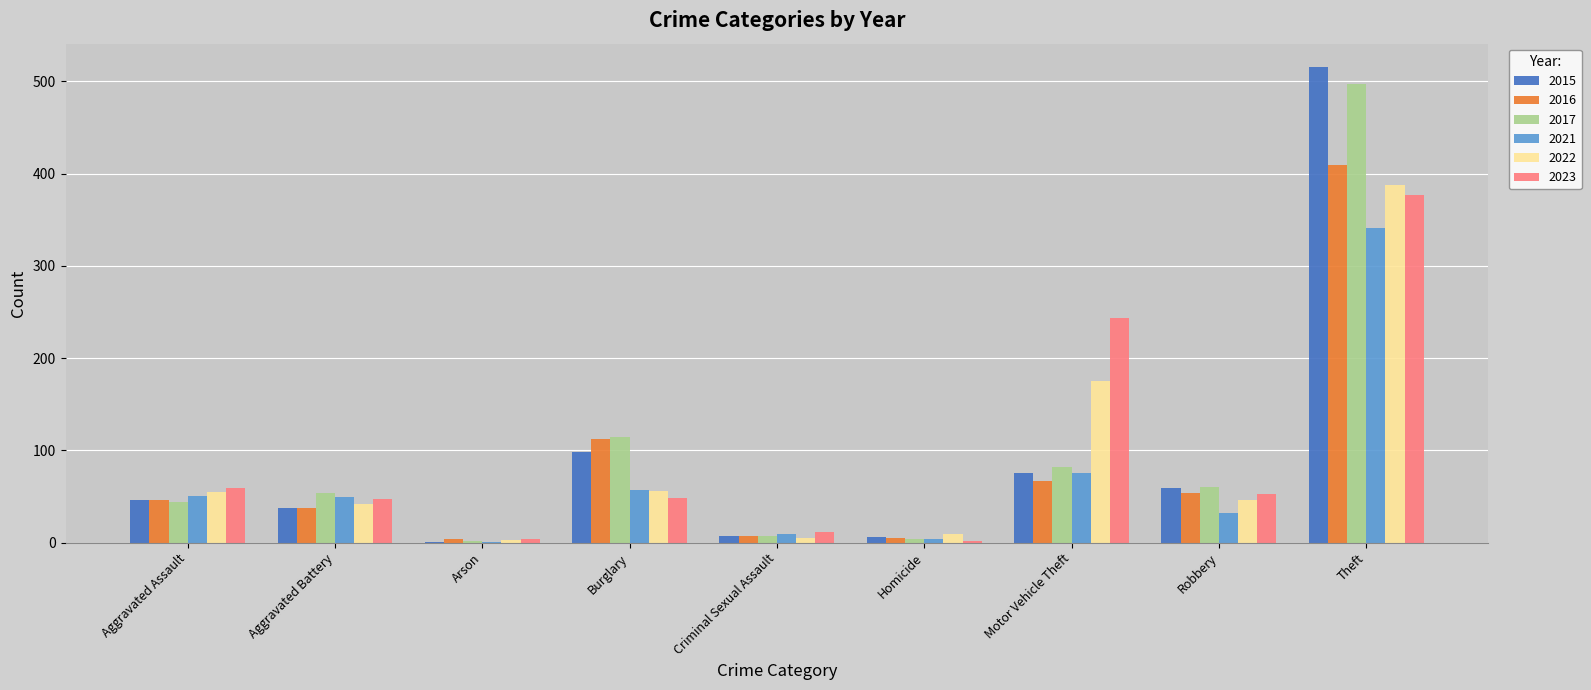

True or false: 2017 has a value of 82 at Motor Vehicle Theft.

True